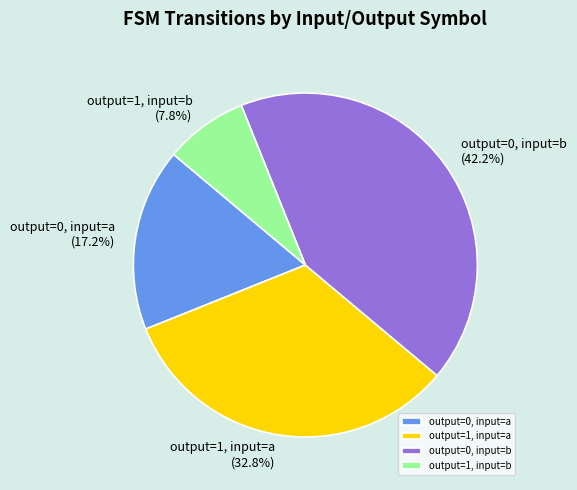

Rank the categories by value from highest to lowest.

output=0, input=b, output=1, input=a, output=0, input=a, output=1, input=b